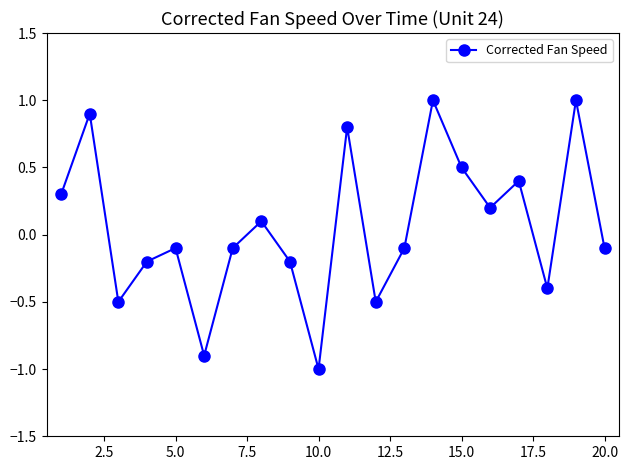

Is this an area chart (filled region under the line)?

No